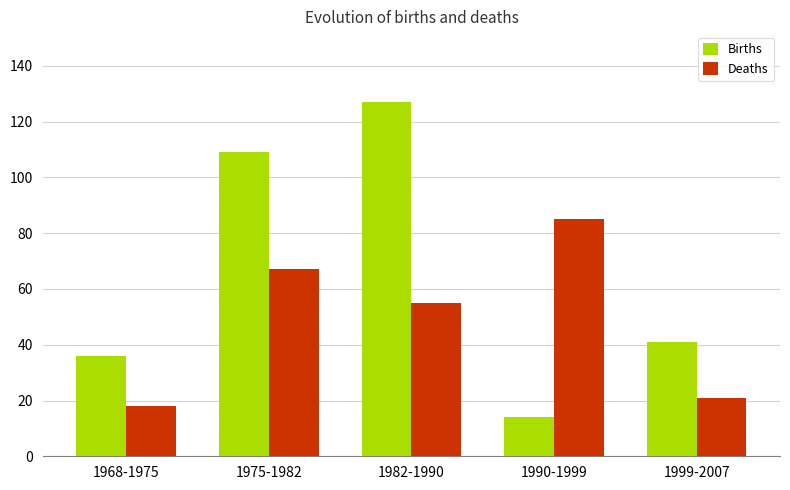

At which label does Births reach its peak?

1982-1990